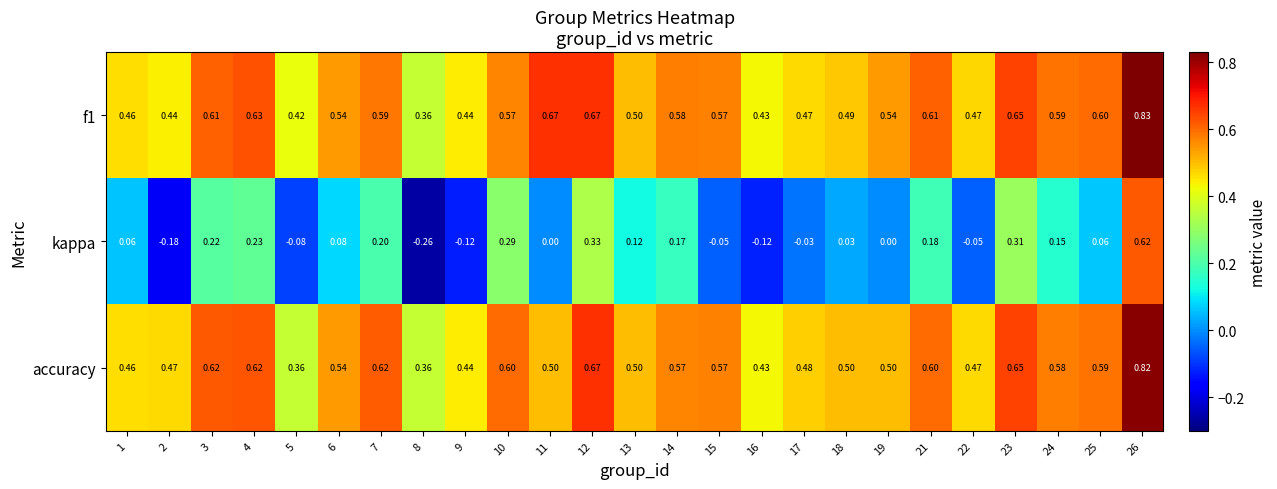

Is the value of kappa at 11 greater than the value of accuracy at 18?

No